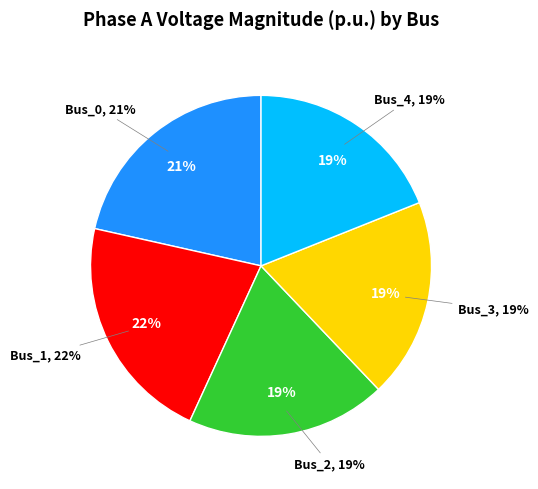

The Bus_1 slice represents 22% of the pie. True or false?

True